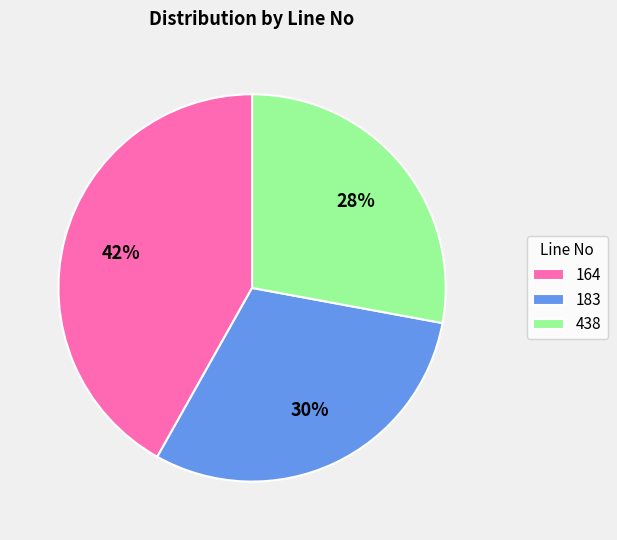

What is the ratio of the value at 183 to the value at 164?

0.7